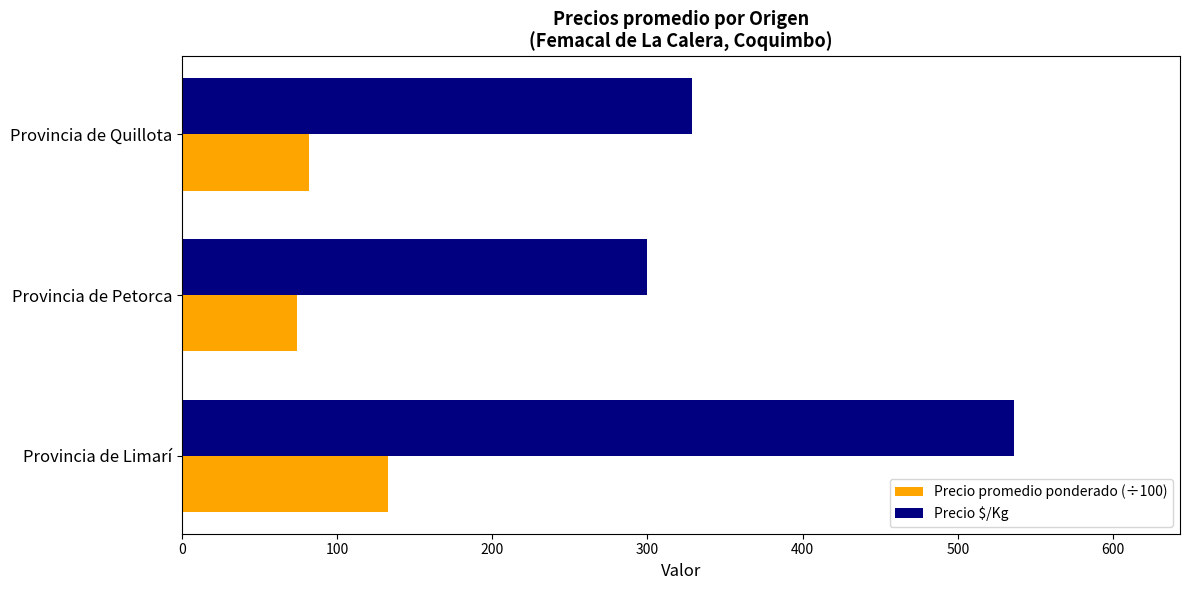

List the series in order of their peak value, highest first.

Precio $/Kg, Precio promedio ponderado (÷100)